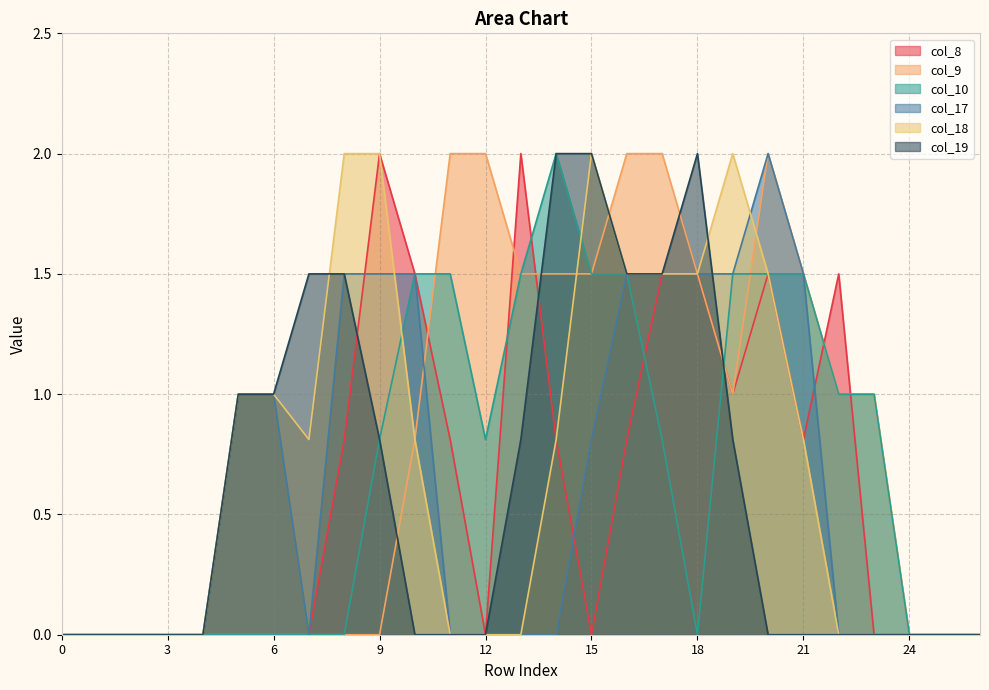

How many interior local valleys does the col_17 series have?

1